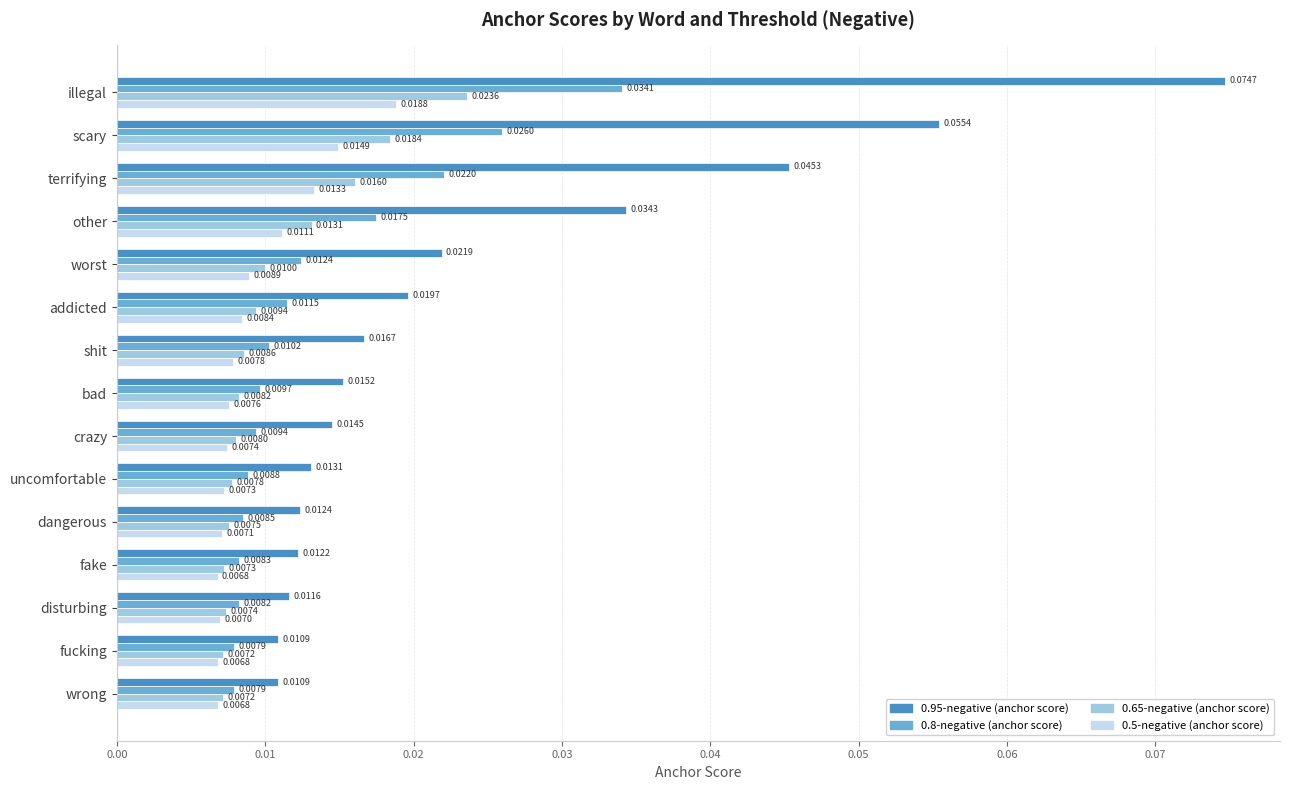

Which series has the widest spread of values?

0.95-negative (anchor score)